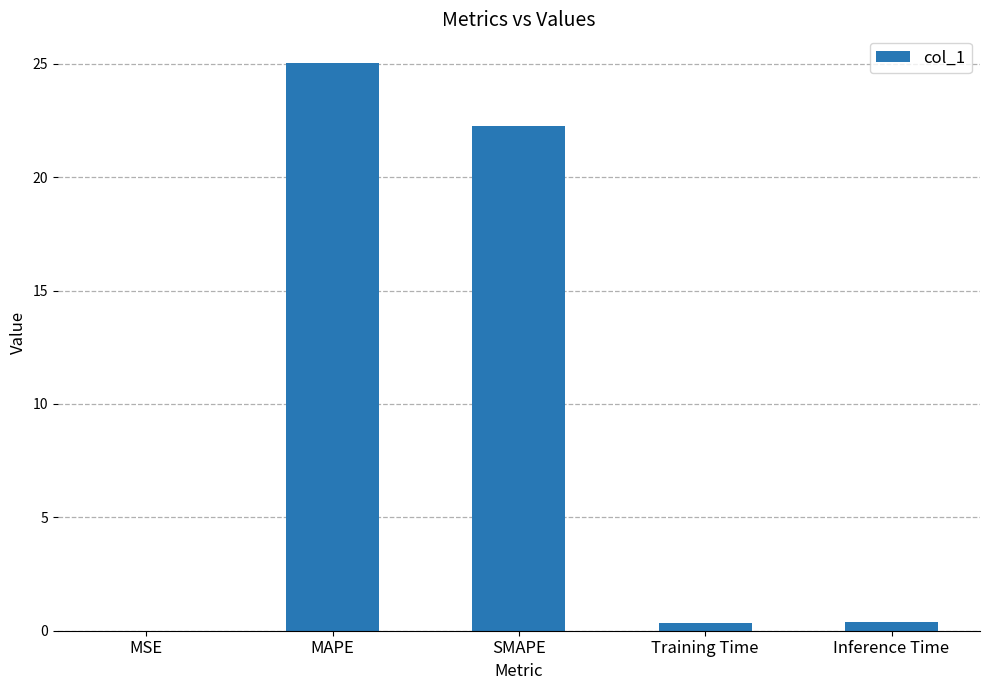

The value at MSE is 0.0. True or false?

True